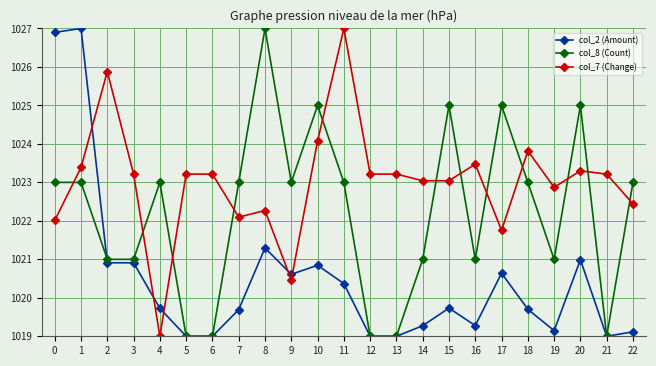

How many lines are shown in the chart?

3